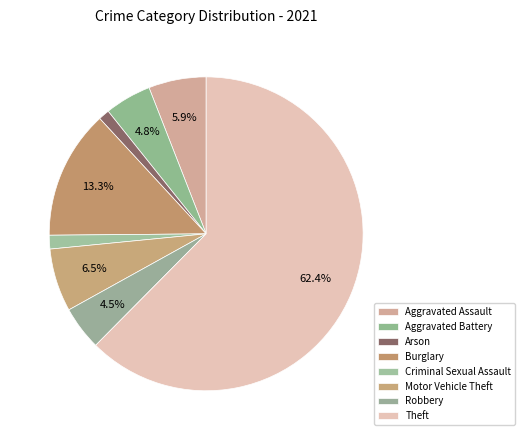

Which slice is the largest?

Theft